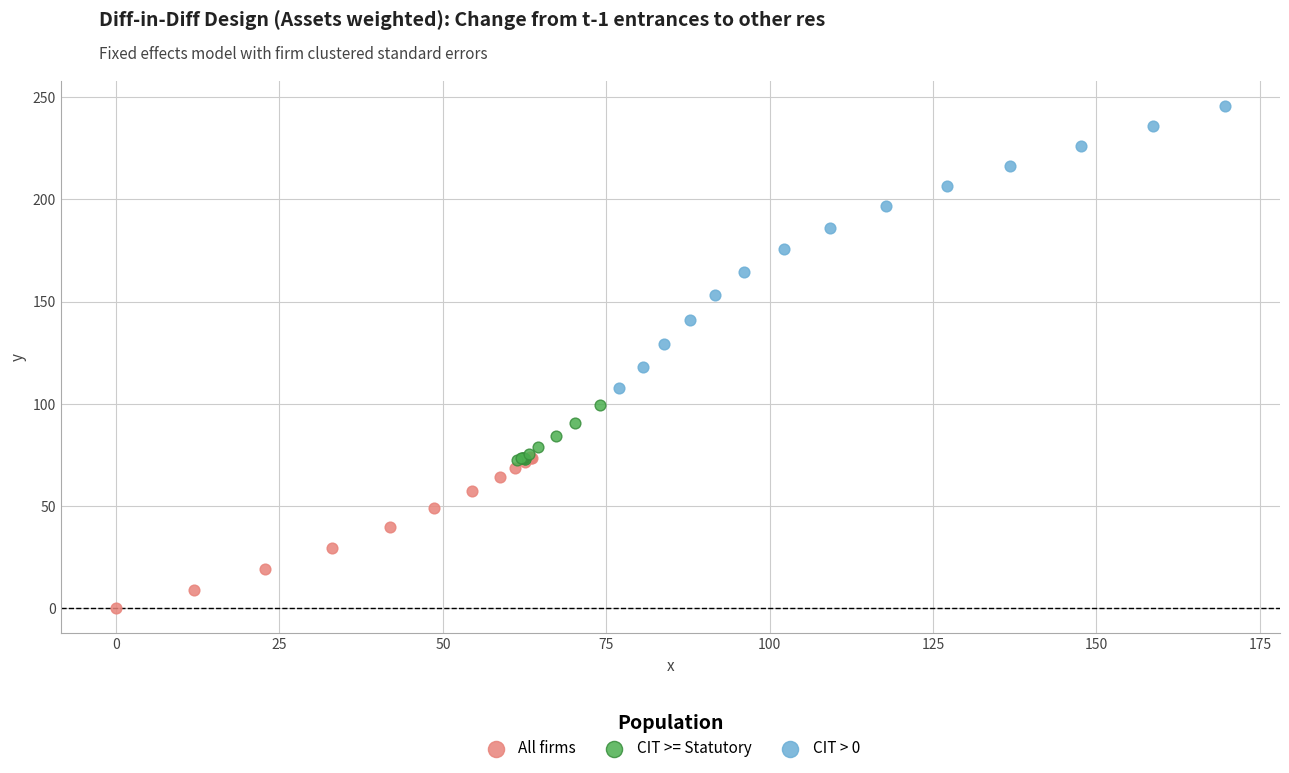

What are all the series names shown in the legend?

All firms, CIT >= Statutory, CIT > 0